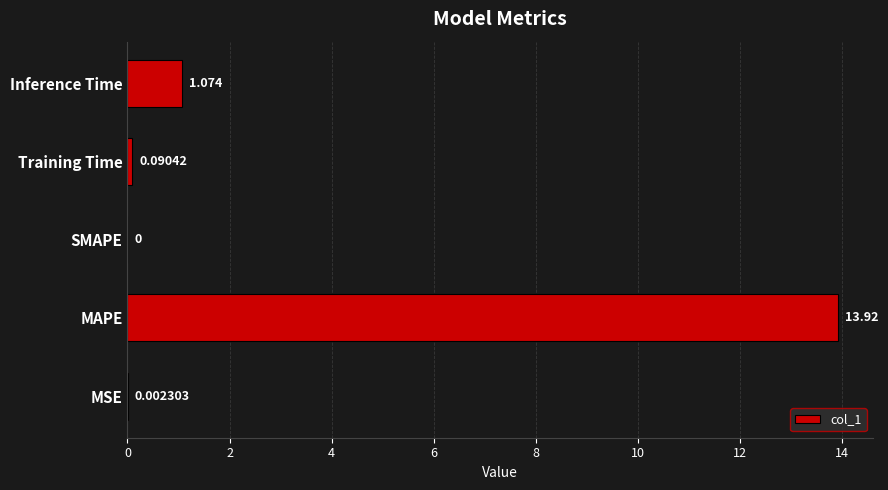

At which category does the chart reach its peak across all series?

MAPE